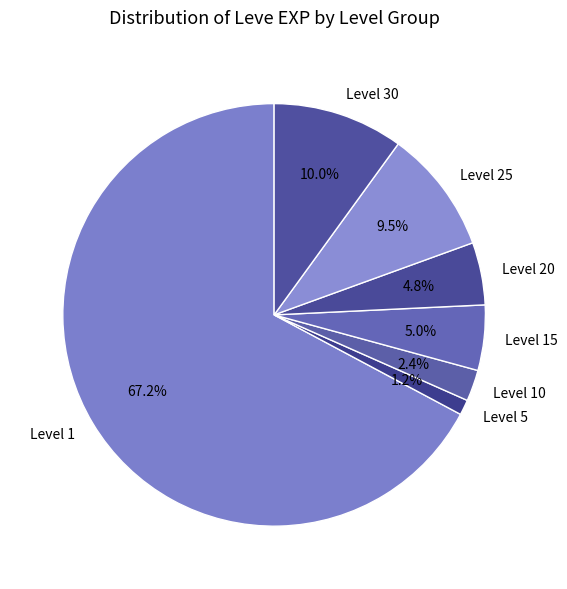

What is the smallest slice in the pie chart?

Level 5